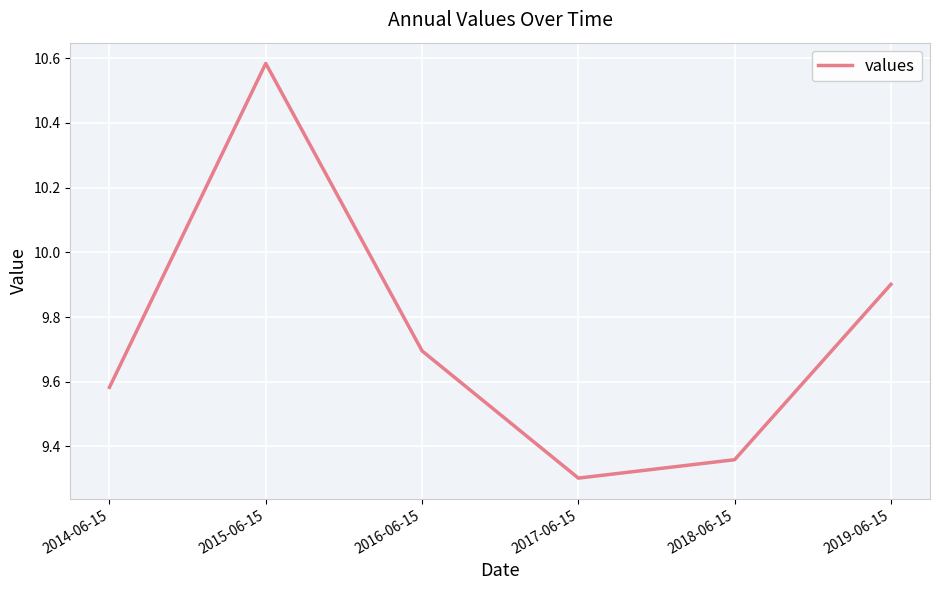

What is the approximate value at 2017-06-15?

9.3